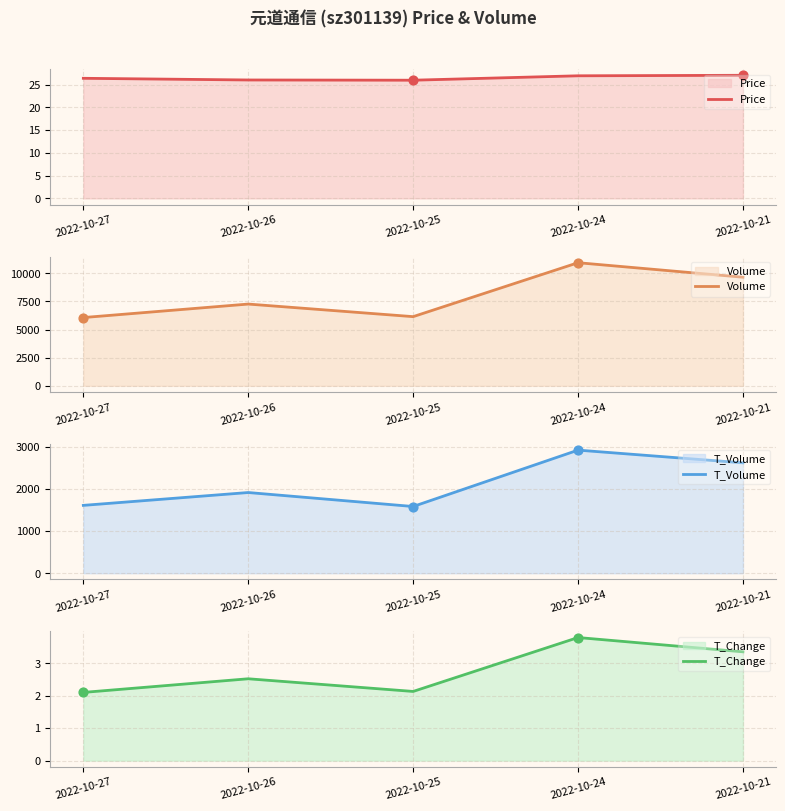

What are all the series names shown in the legend?

Price, Volume, T_Volume, T_Change